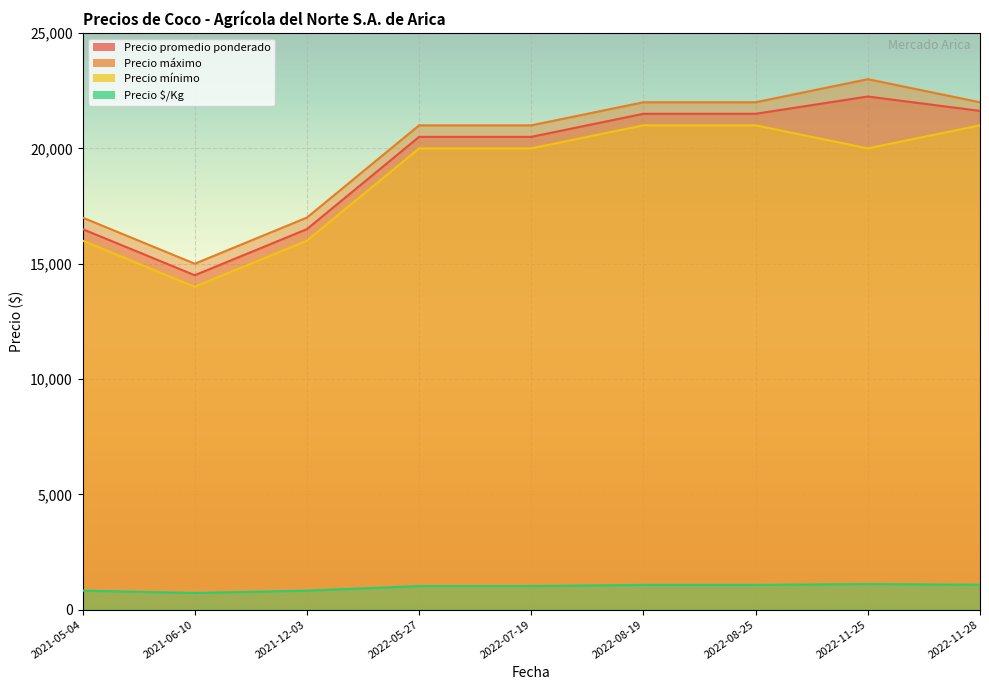

The Precio máximo series shows 10828 at 2022-11-28. True or false?

False